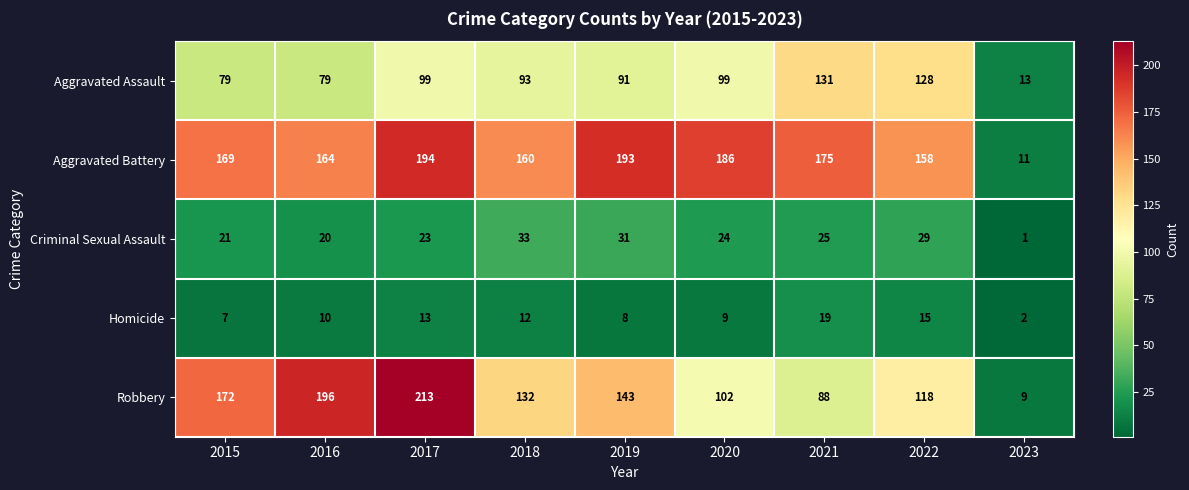

Rank the categories by Robbery value from highest to lowest.

2017, 2016, 2015, 2019, 2018, 2022, 2020, 2021, 2023